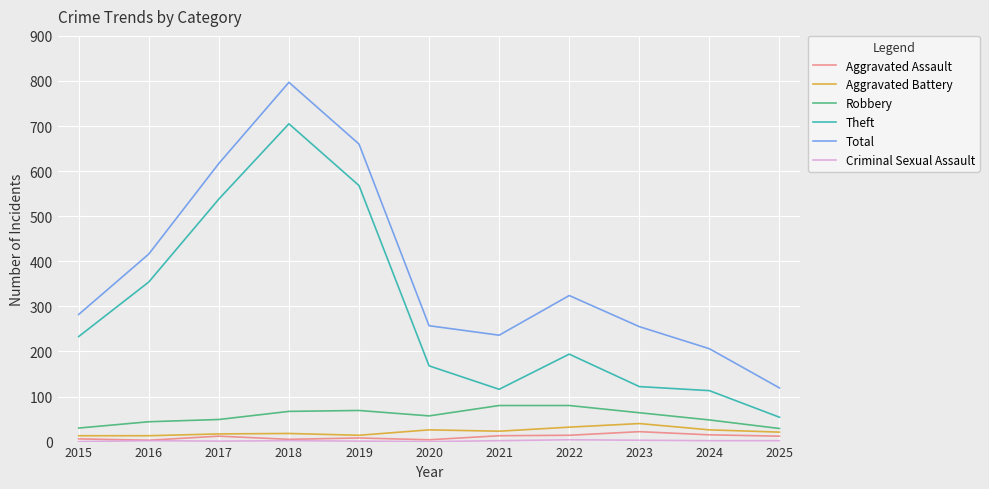

The value of Aggravated Battery at 2020 is 26. True or false?

True